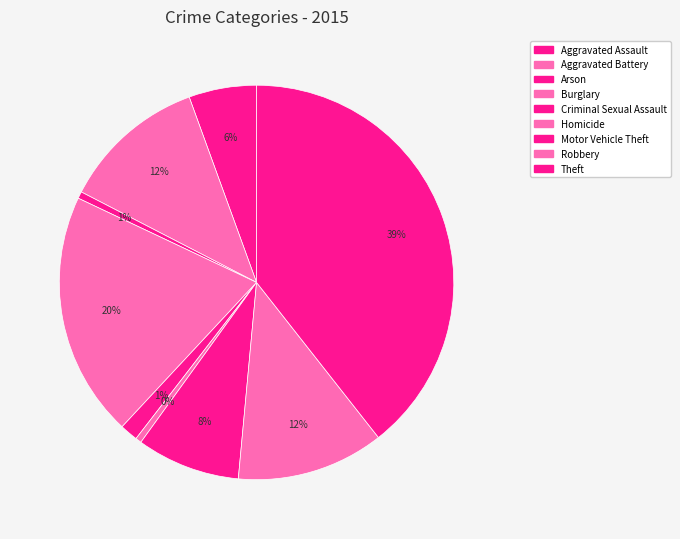

Which slice is the smallest?

Homicide